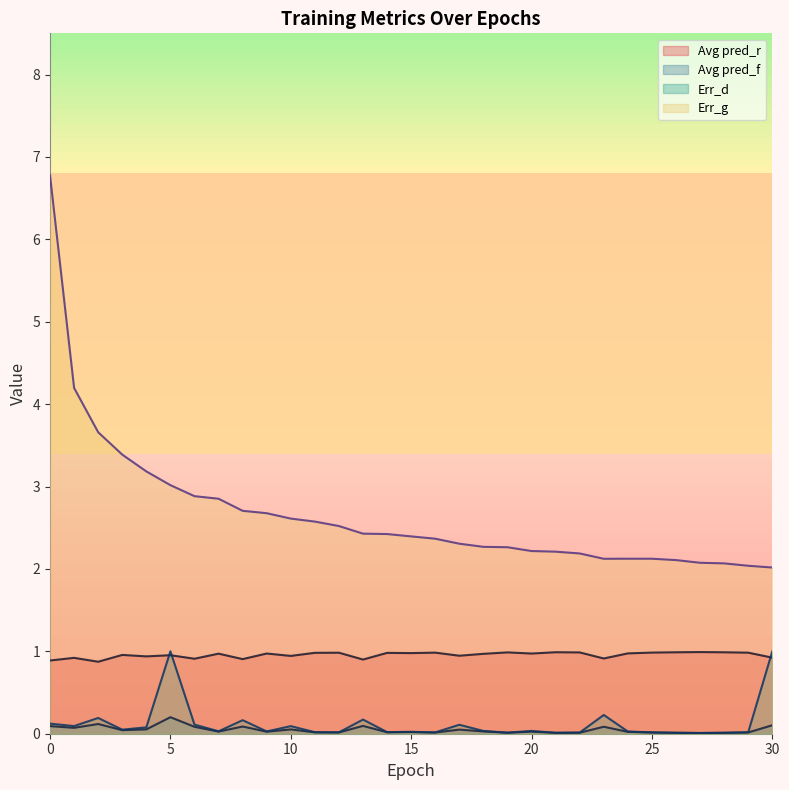

What is the sum of all Avg pred_r values?

29.6